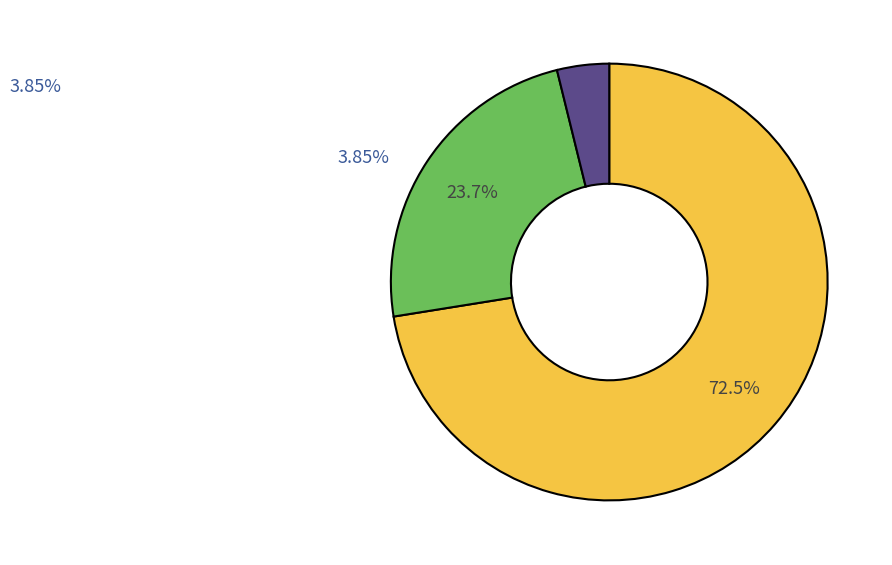

What is the total percentage of Total Revenues and Total Capital Costs?

66.3%